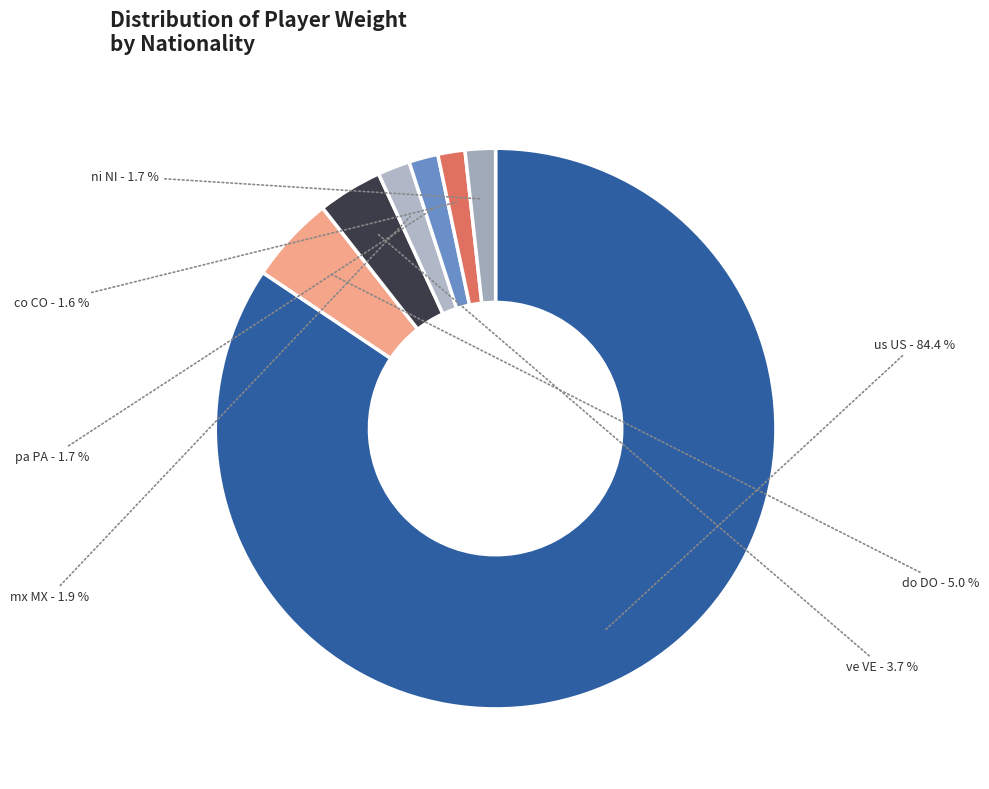

To the nearest percent, what is the difference between the largest and smallest slice percentages?

83%